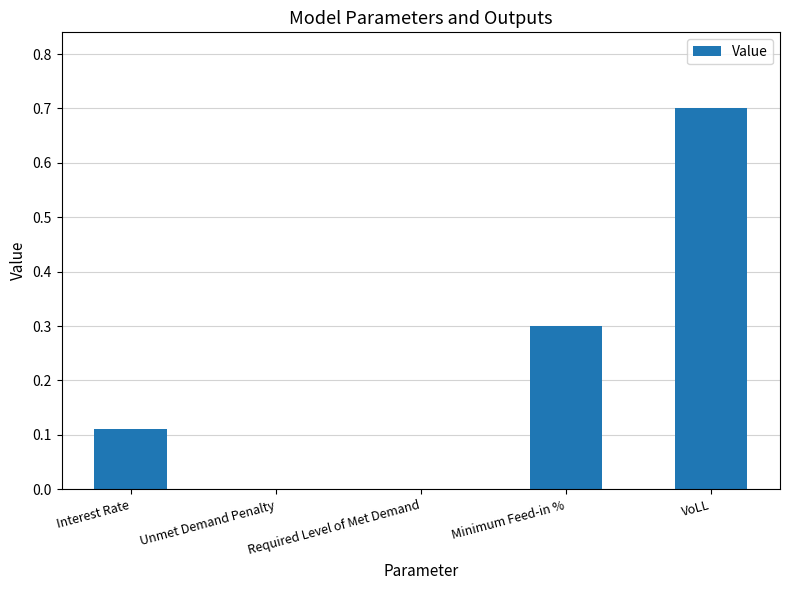

Which has a higher value, Required Level of Met Demand or Interest Rate?

Interest Rate